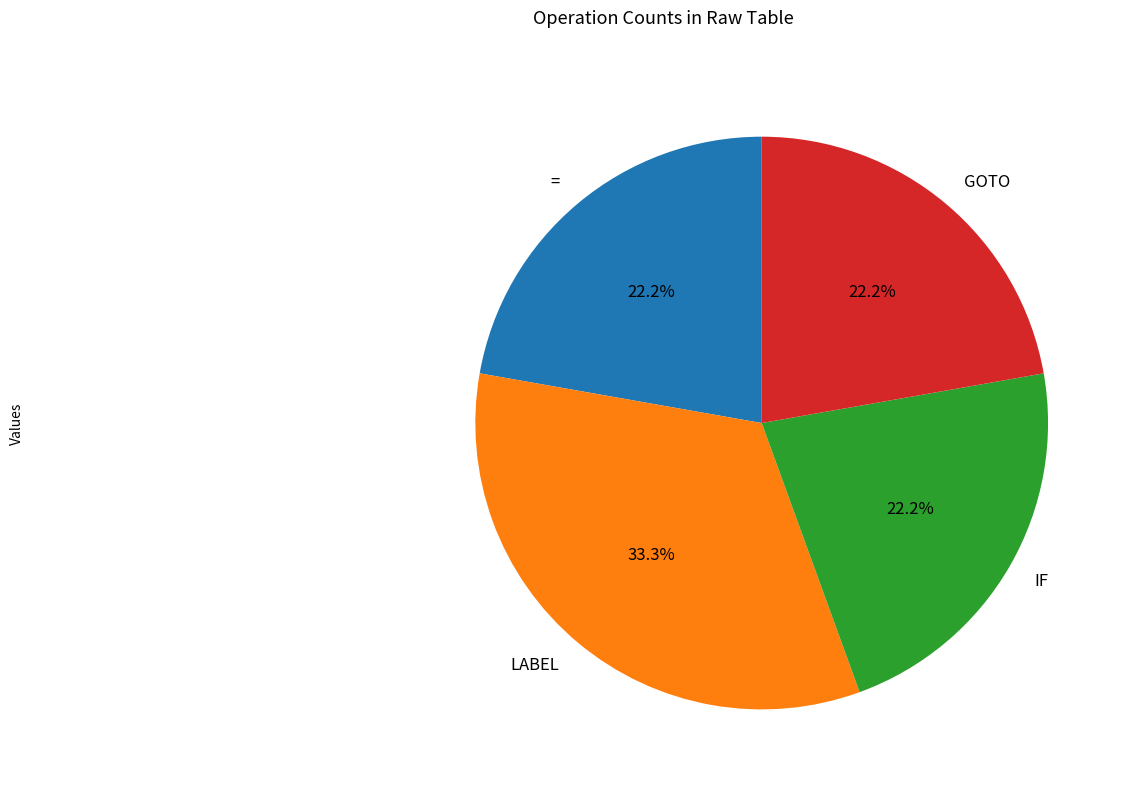

The GOTO slice represents 22% of the pie. True or false?

True